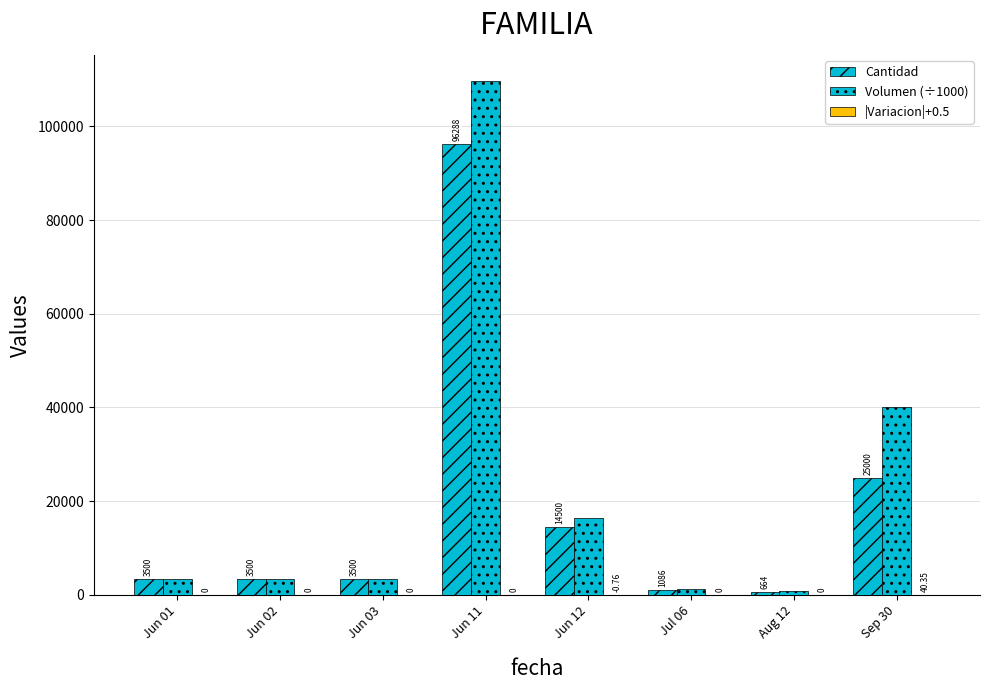

How many groups of bars are there?

8